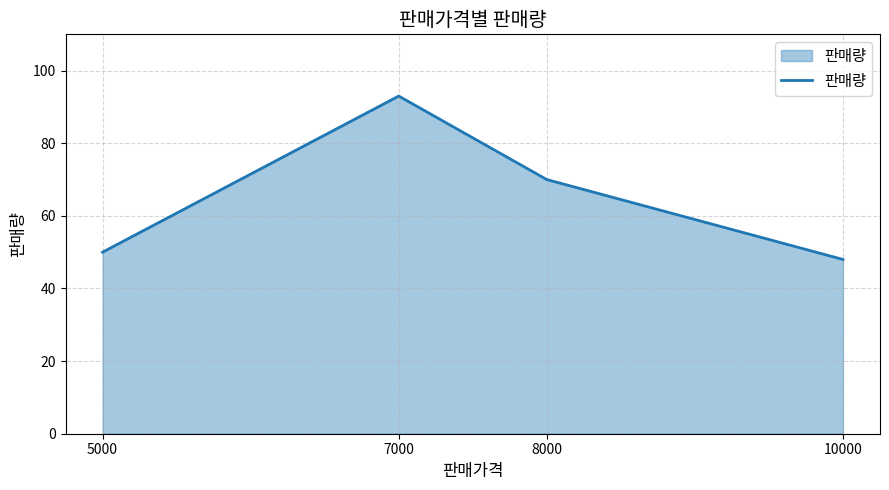

Is it true that the value at 7000 is 93?

True